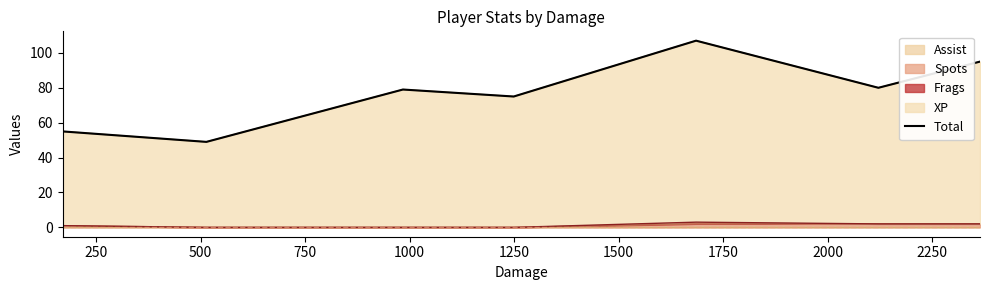

Reading left to right, what are all the values shown in this chart?

55	49	79	75	107	80	95